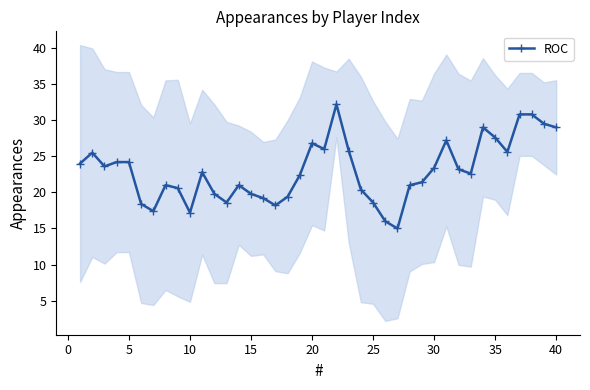

Is this an area chart (filled region under the line)?

No